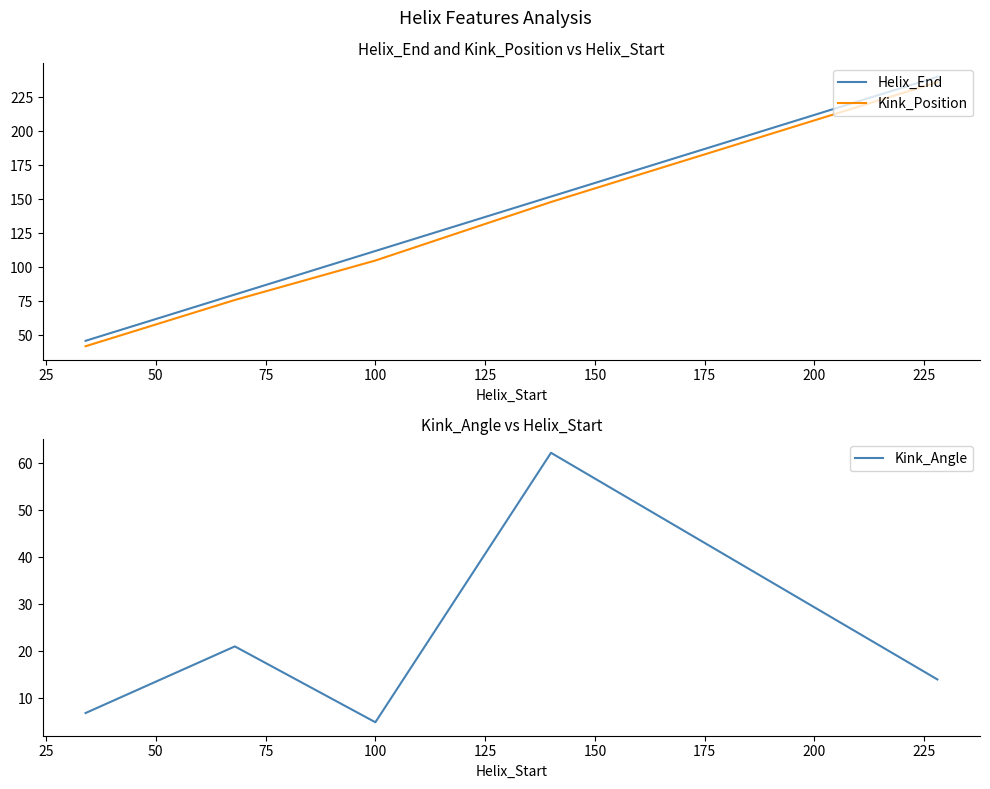

What is the minimum value for Kink_Position?

42